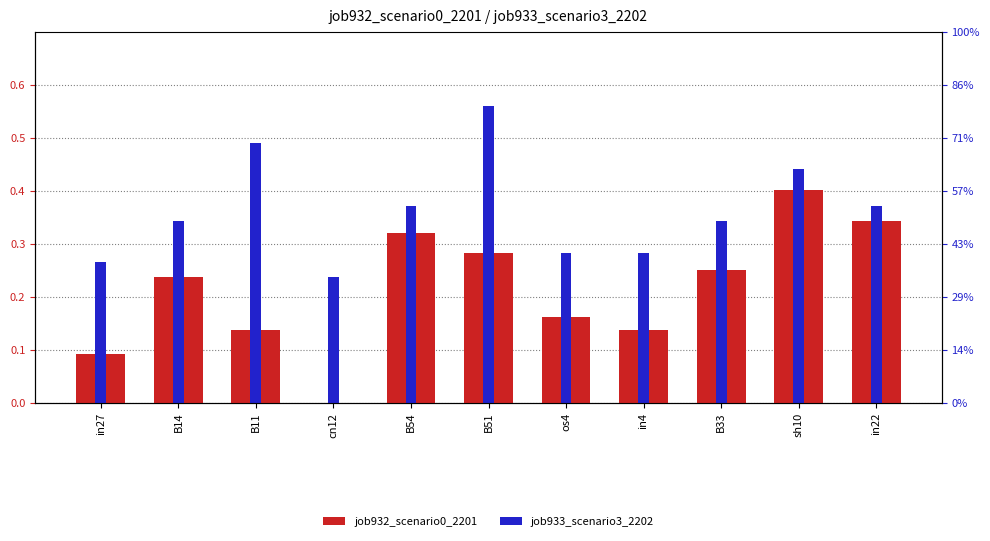

How many groups of bars are there?

11